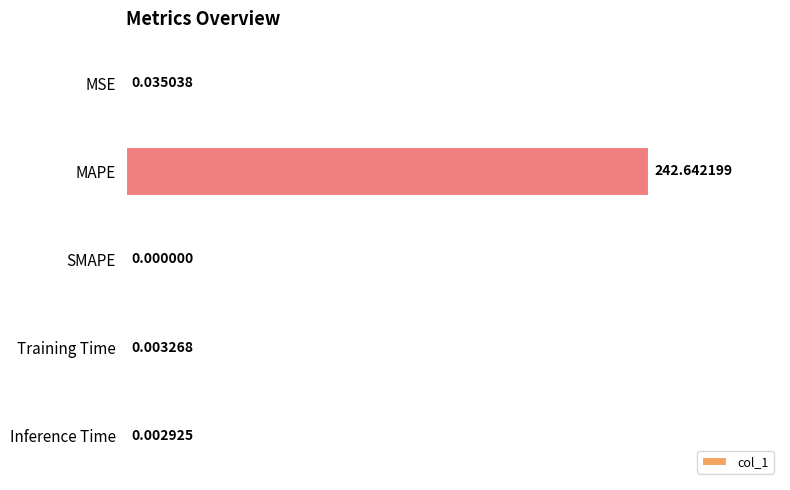

Which has a higher value, SMAPE or Training Time?

Training Time